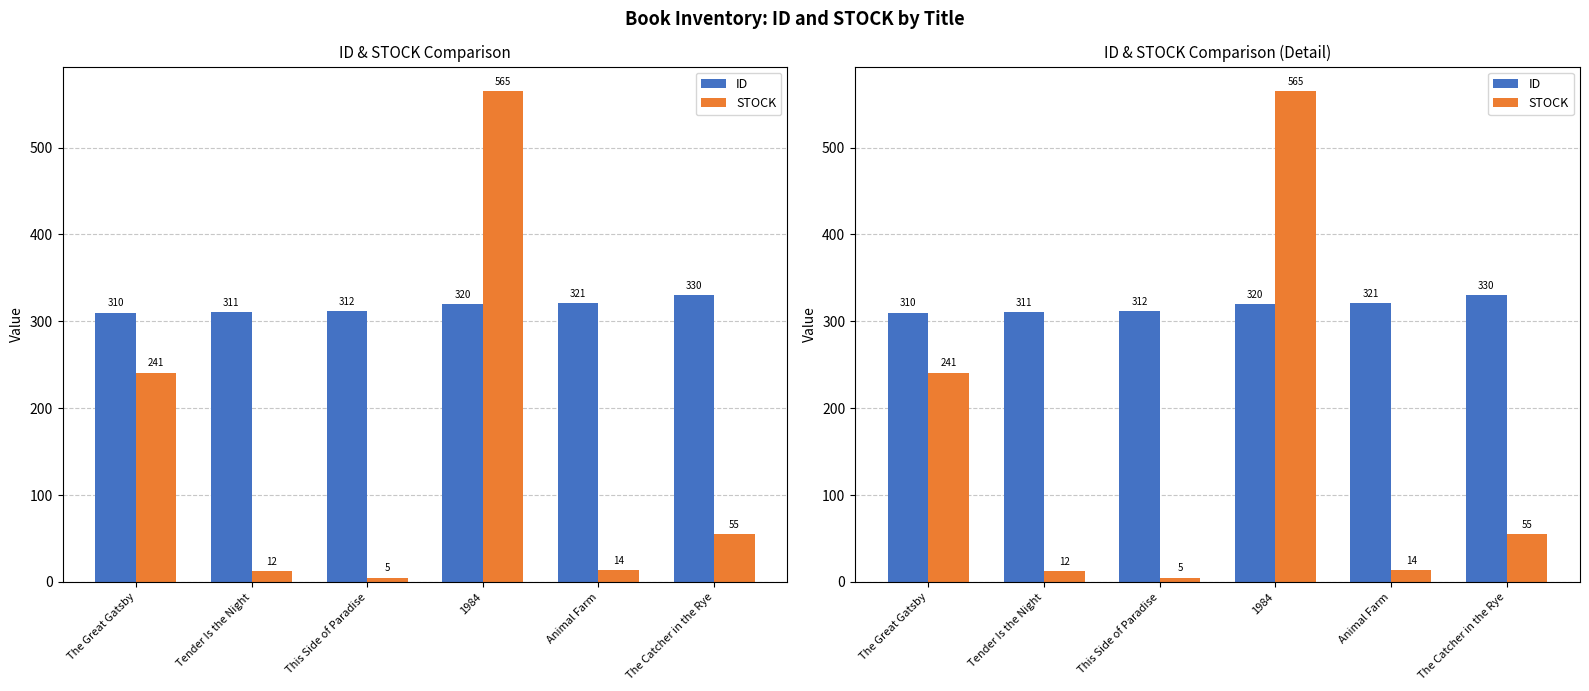

Reading left to right, what are all the values shown in this chart?

ID: 310	311	312	320	321	330
STOCK: 241	12	5	565	14	55